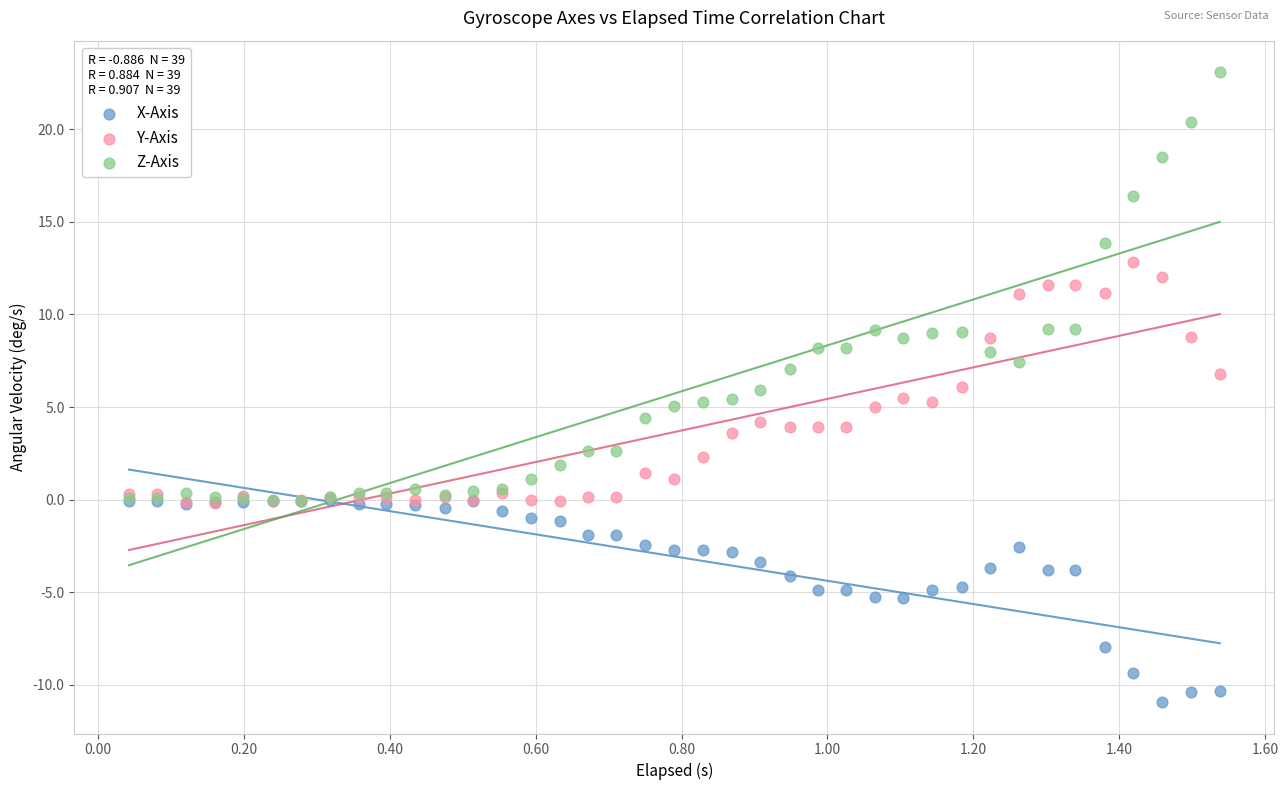

What are all the series names shown in the legend?

X-Axis, Y-Axis, Z-Axis